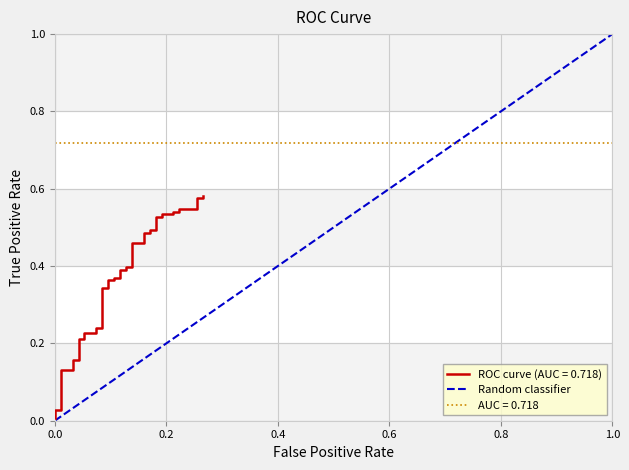

What is the difference between the maximum and minimum values?

1